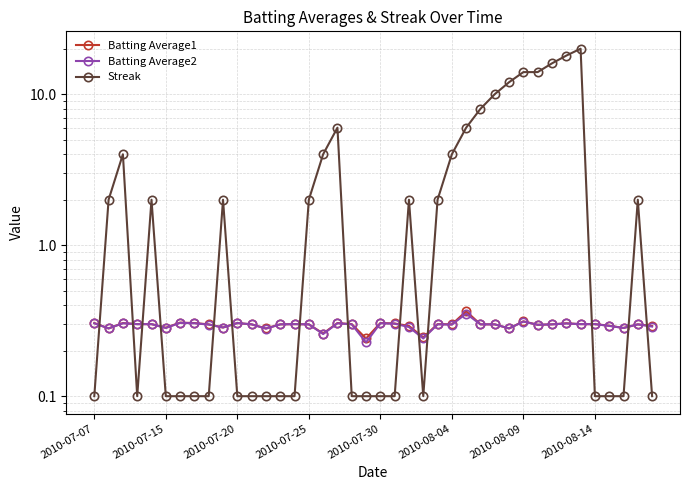

What position from the left is 2010-08-09?

31